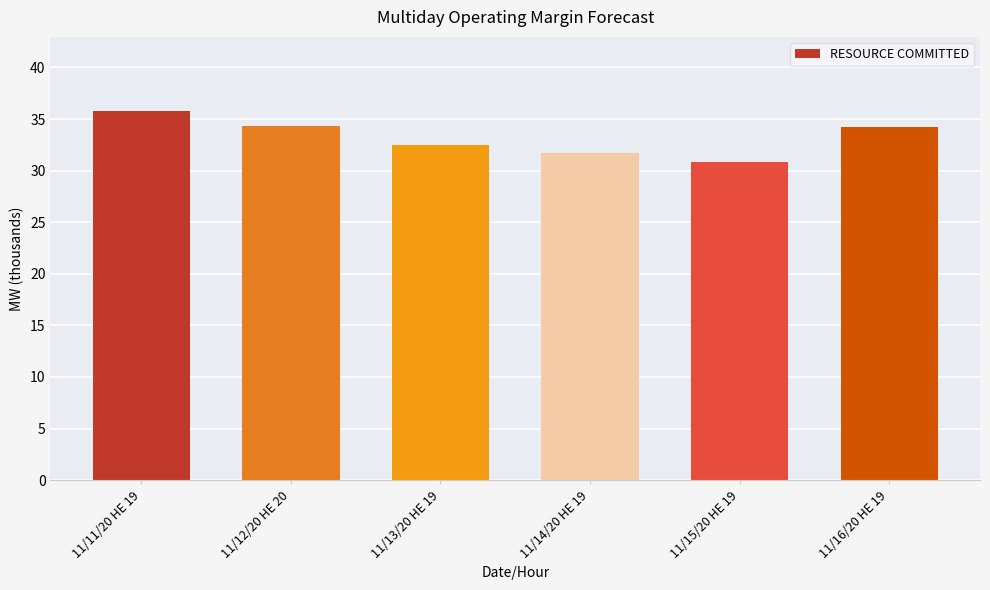

Reading left to right, list all the values displayed in this chart.

11/11/20 HE 19=35.8	11/12/20 HE 20=34.4	11/13/20 HE 19=32.5	11/14/20 HE 19=31.7	11/15/20 HE 19=30.9	11/16/20 HE 19=34.2